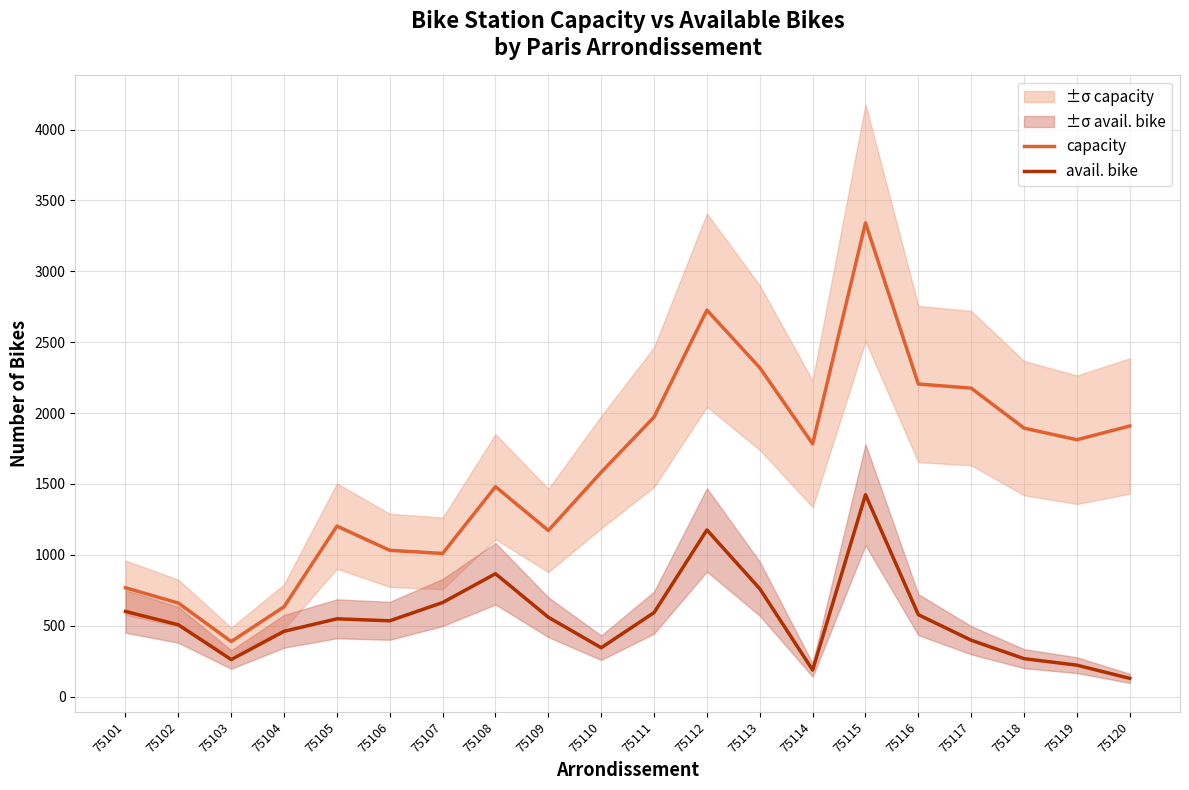

Which series changed the most between 75101 and 75111?

capacity